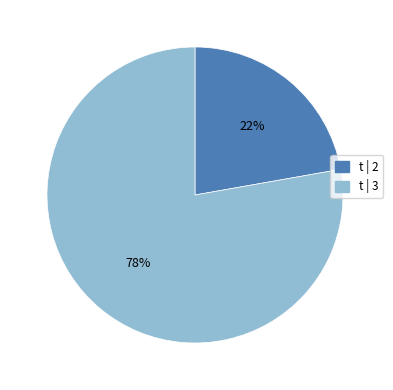

Does any single category account for the majority?

Yes